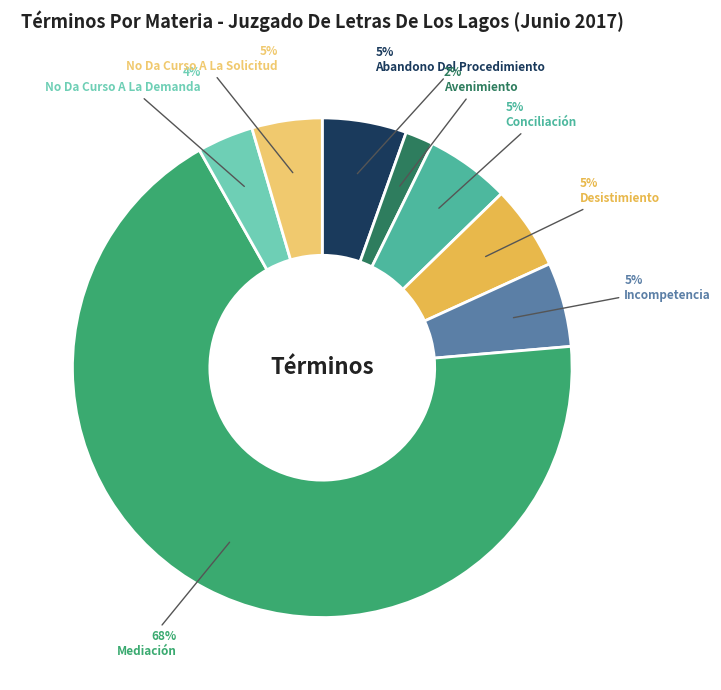

How many segments does this pie chart have?

8